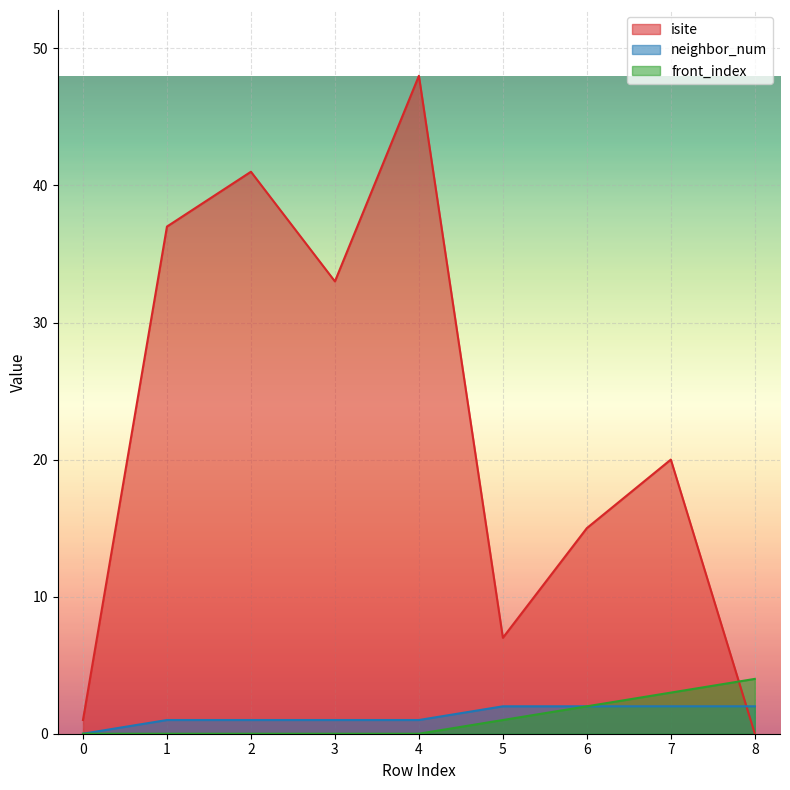

What is the value of the front_index point at the 9th from the left?

4